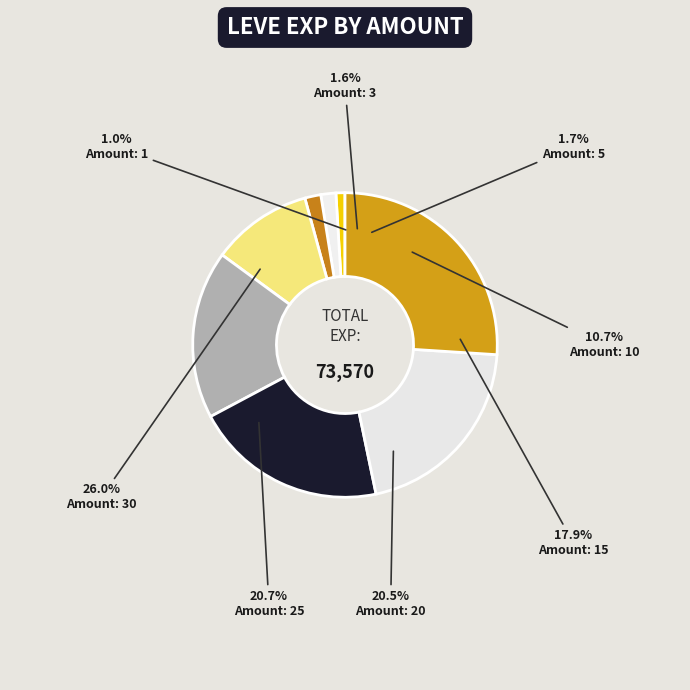

Does 1 represent more than half of the total?

No